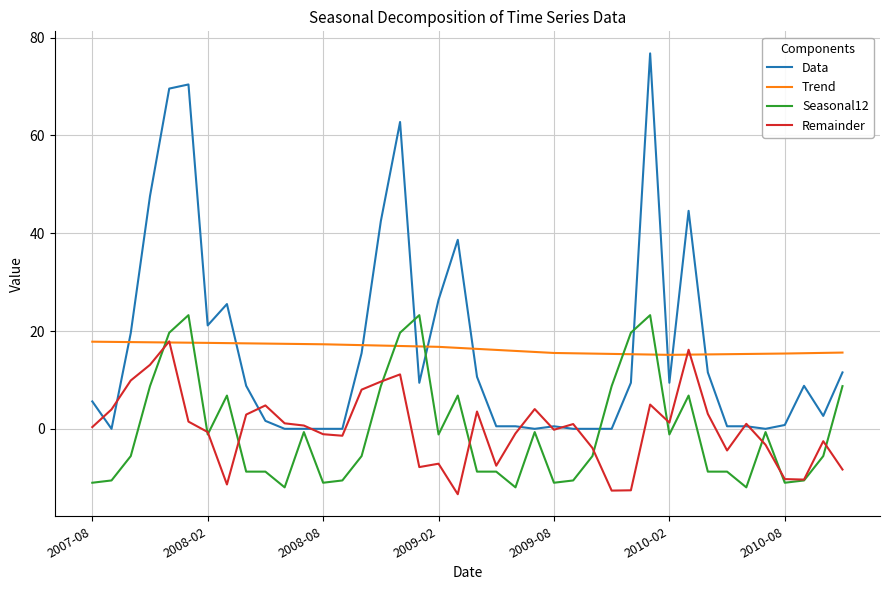

Which series has the largest range (max minus min)?

Data